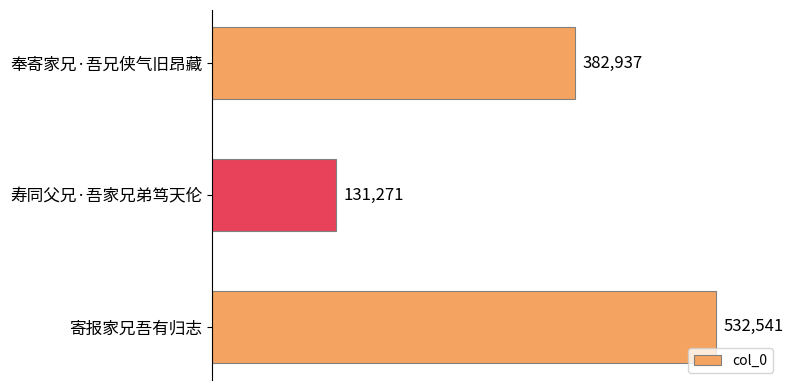

What is the average value?

348916